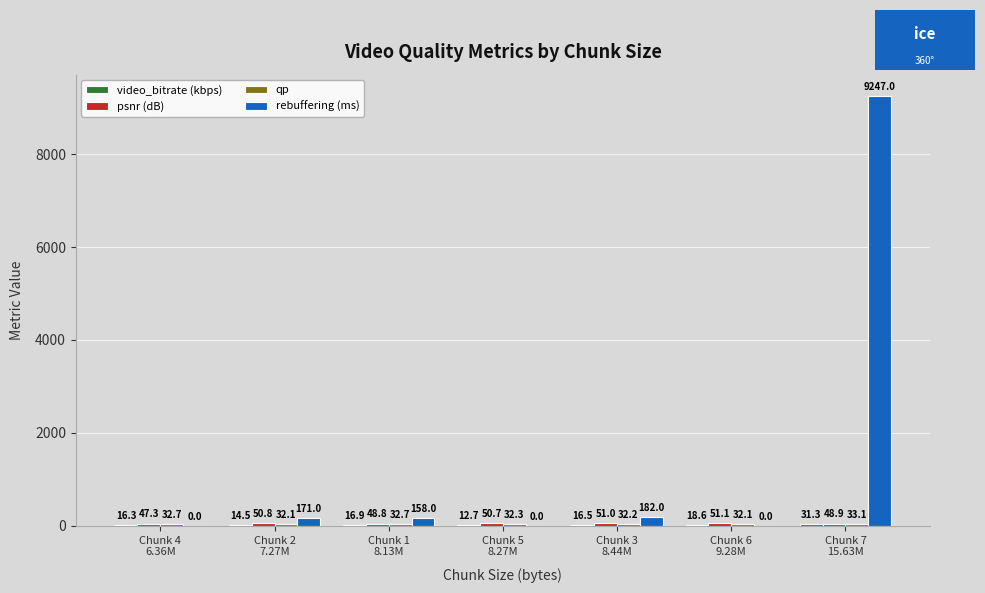

Where is rebuffering (ms) nearest to the value 4623?

Chunk 3
8.44M